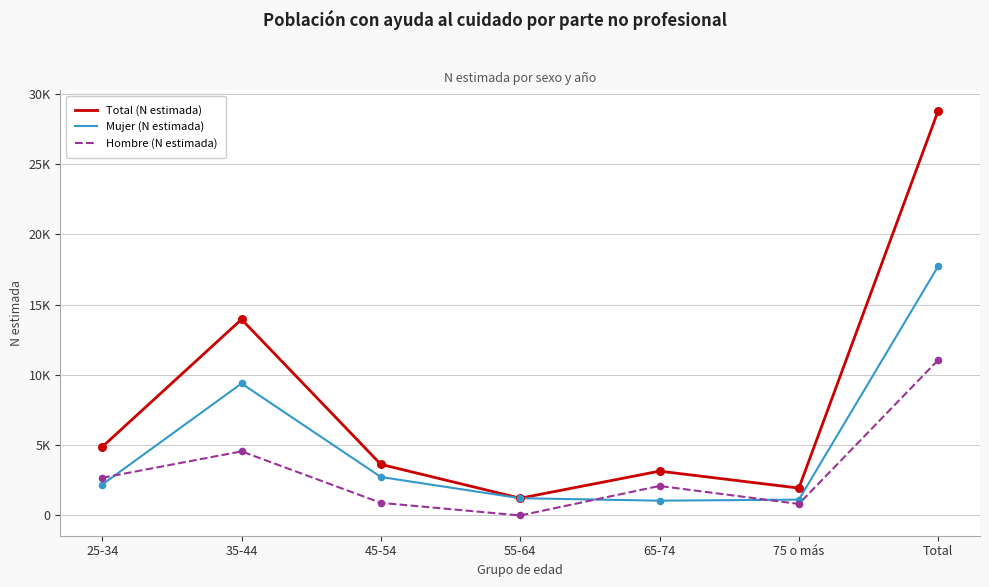

What are all the series names shown in the legend?

Total (N estimada), Mujer (N estimada), Hombre (N estimada)